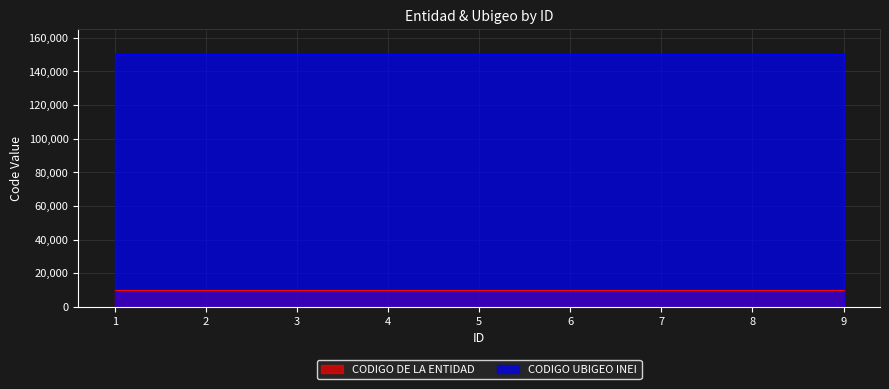

Reading left to right, what are all the values shown in this chart?

CODIGO DE LA ENTIDAD: 10069	10069	10069	10069	10069	10069	10069	10069	10069
CODIGO UBIGEO INEI: 150122	150122	150122	150122	150122	150122	150122	150122	150122